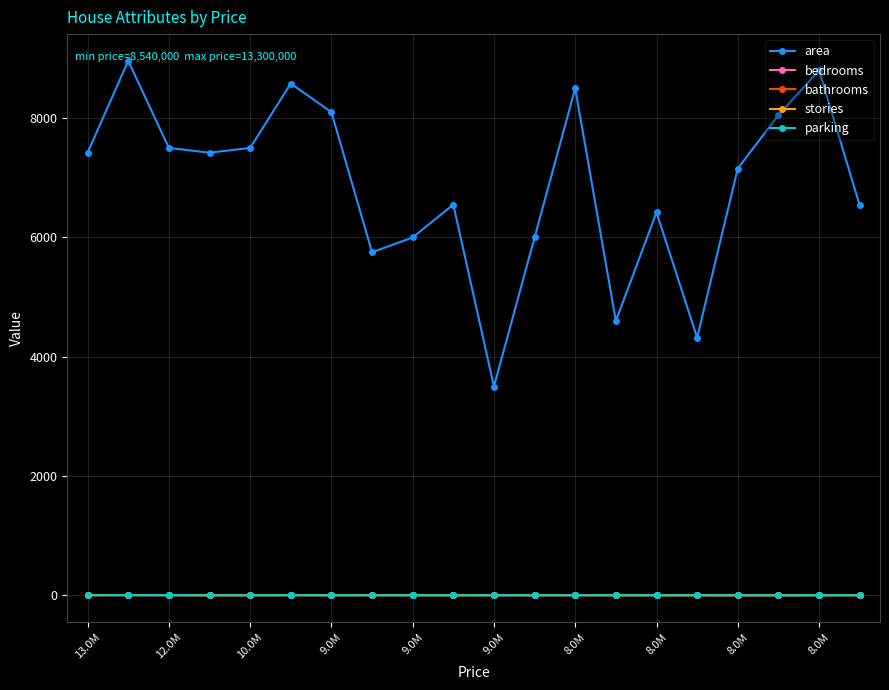

True or false: bathrooms has more than 0 points higher than both neighbors.

True